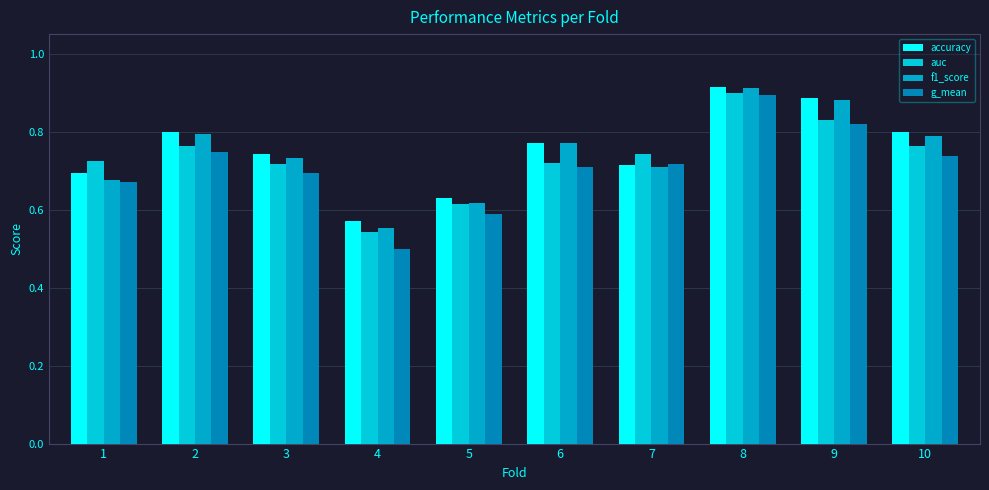

Where is accuracy nearest to the value 0?

4